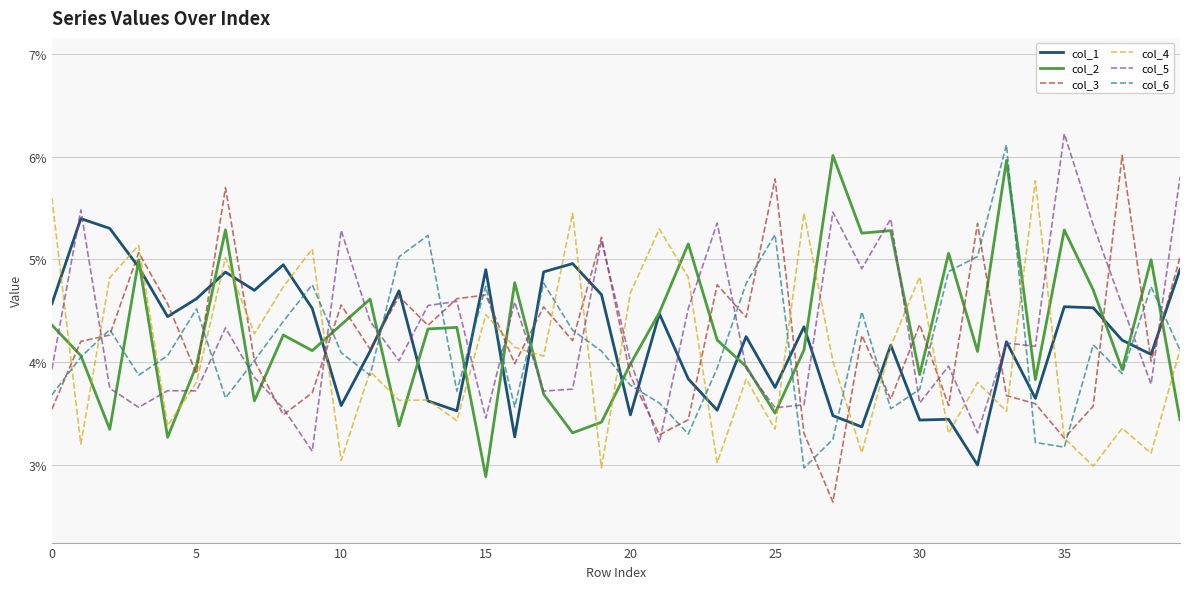

How many intersections are there between col_1 and col_4?

23